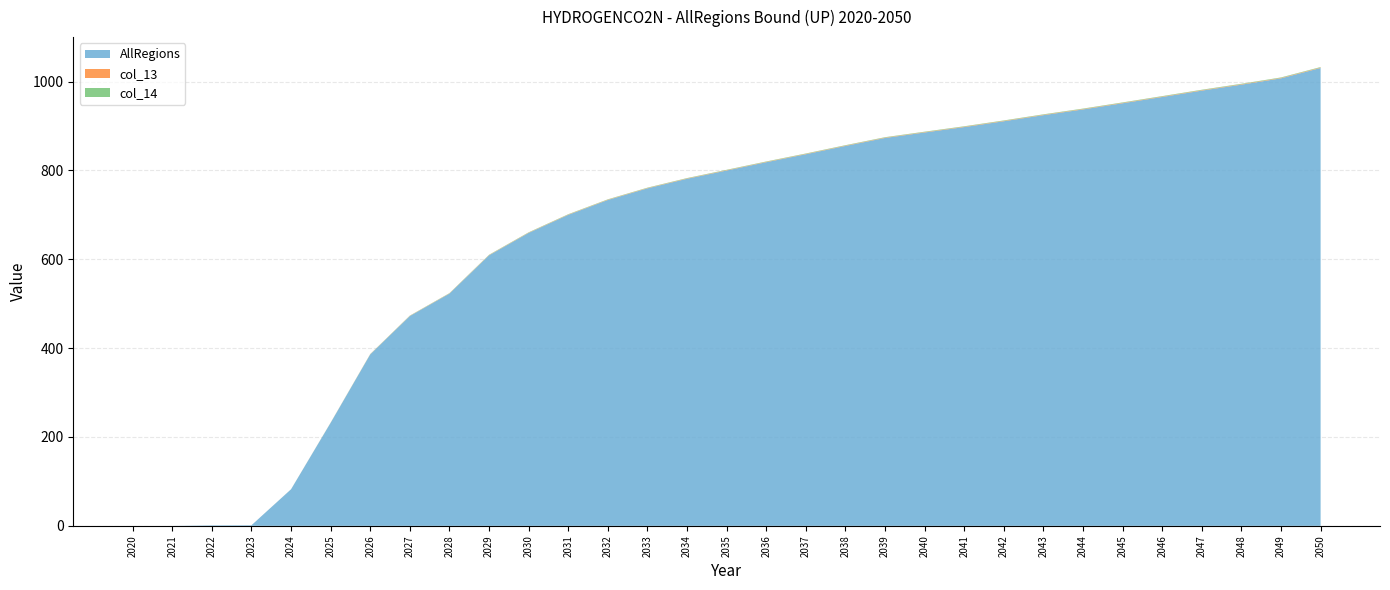

Reading left to right, transcribe all the data shown in this chart.

AllRegions: 0.0	0.0	1.1	1.3	82.3	232.0	386.0	472.3	522.8	608.9	659.3	700.0	733.4	759.6	781.2	799.8	818.4	836.4	855.0	873.0	885.4	897.5	910.6	924.4	937.2	951.1	965.3	979.6	993.0	1007.2	1030.6
col_13: 0.0	0.0	0.0	0.0	0.1	0.2	0.4	0.5	0.5	0.6	0.7	0.7	0.7	0.8	0.8	0.8	0.8	0.8	0.9	0.9	0.9	0.9	0.9	0.9	0.9	1.0	1.0	1.0	1.0	1.0	1.0
col_14: 0.0	0.0	0.0	0.0	0.1	0.2	0.4	0.5	0.5	0.6	0.7	0.7	0.7	0.8	0.8	0.8	0.8	0.8	0.9	0.9	0.9	0.9	0.9	0.9	0.9	1.0	1.0	1.0	1.0	1.0	1.0